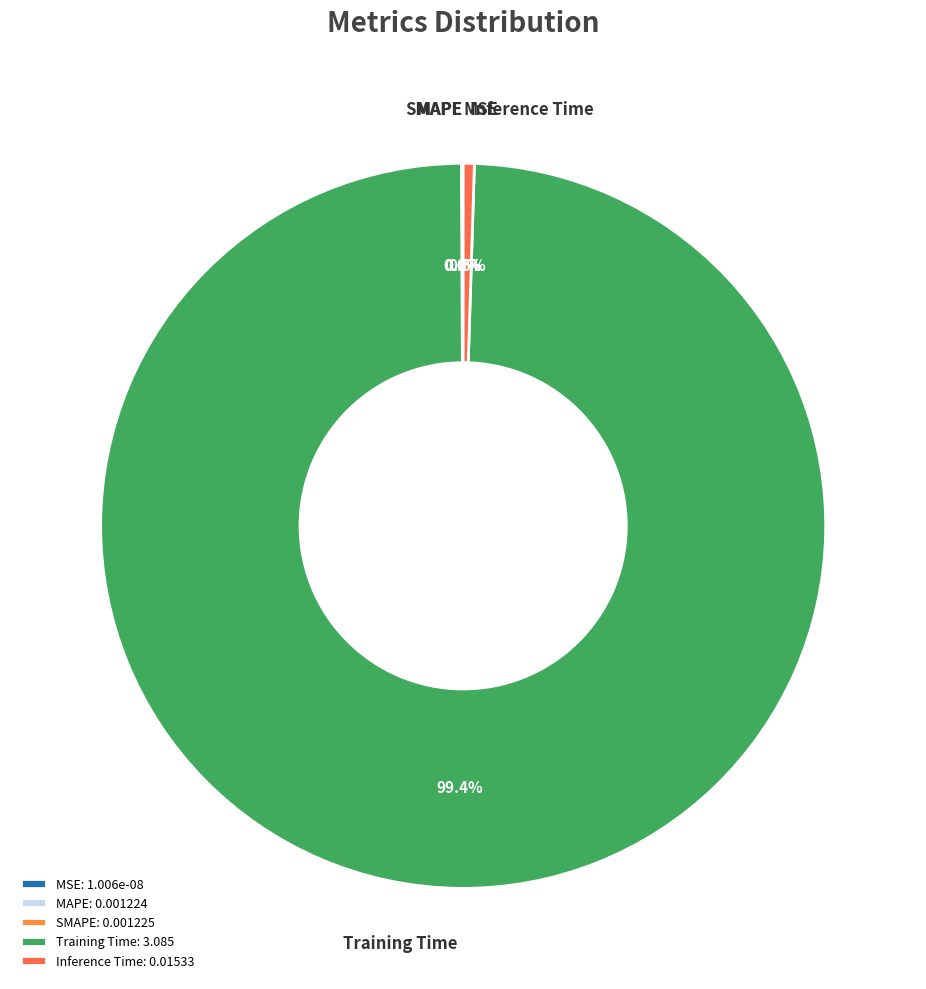

To the nearest percent, what is the difference between the largest and smallest slice percentages?

99%